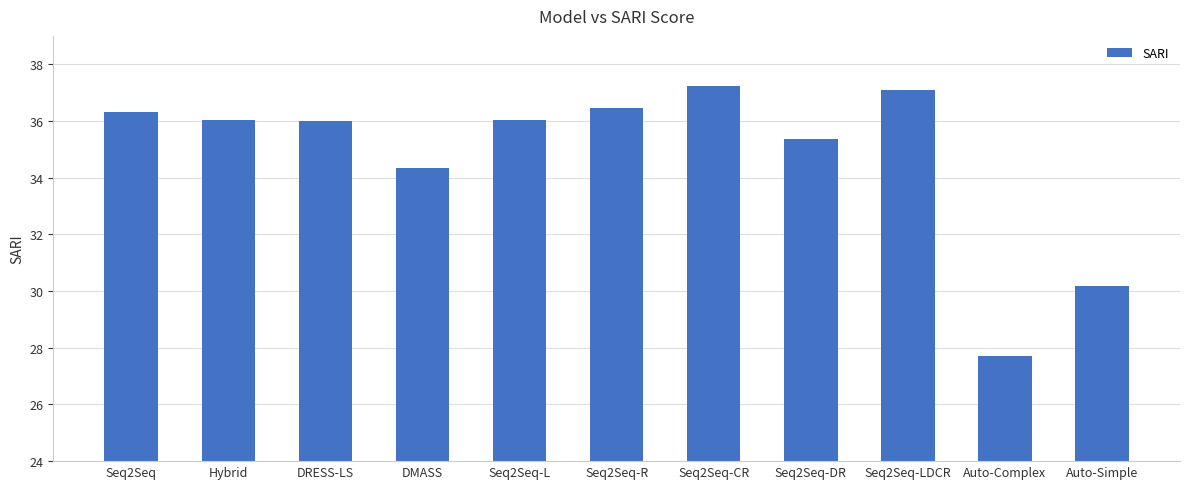

Which has a higher value, Hybrid or Auto-Complex?

Hybrid